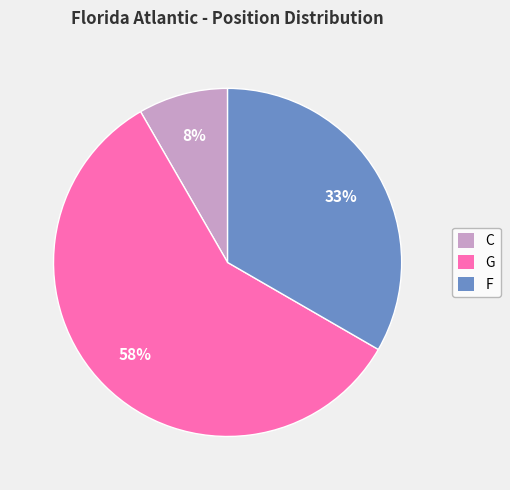

What is the majority slice?

G